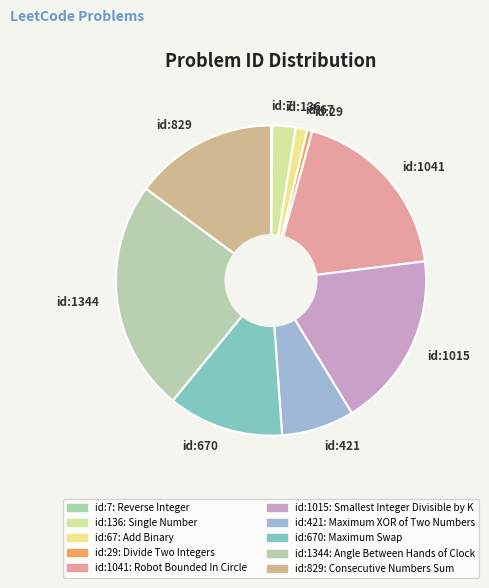

Is it true that id:829 is 15% of the pie?

True